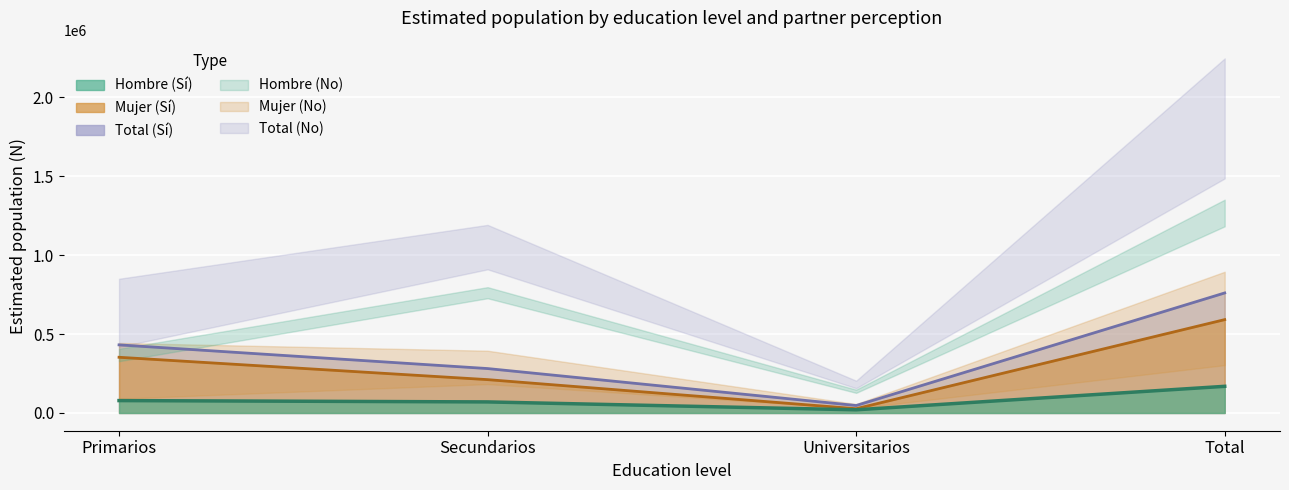

What is the smallest value displayed?

20221